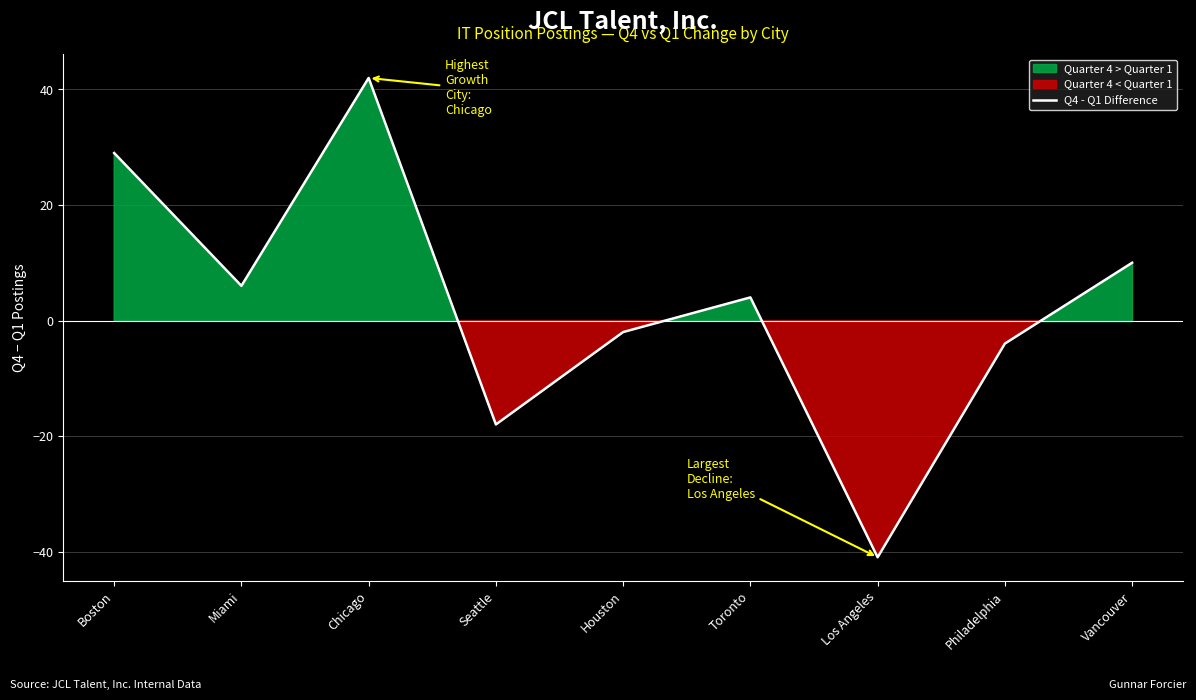

Where is the first local minimum?

Miami